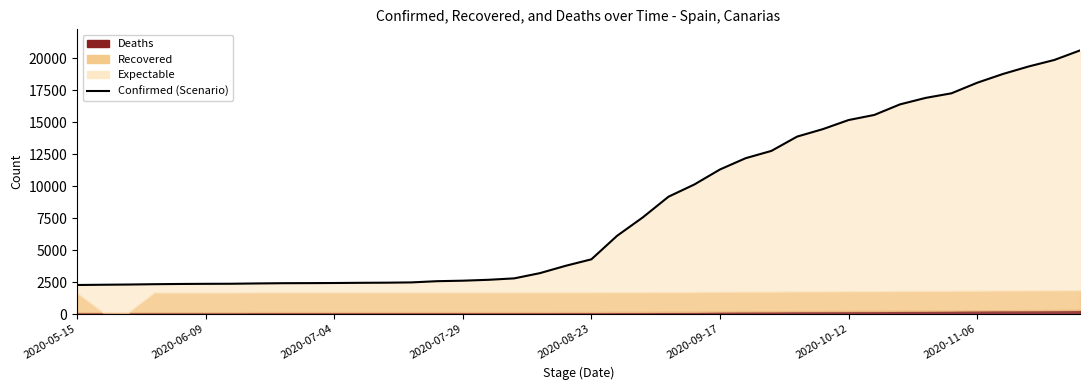

The value at 24 is 10133. True or false?

True